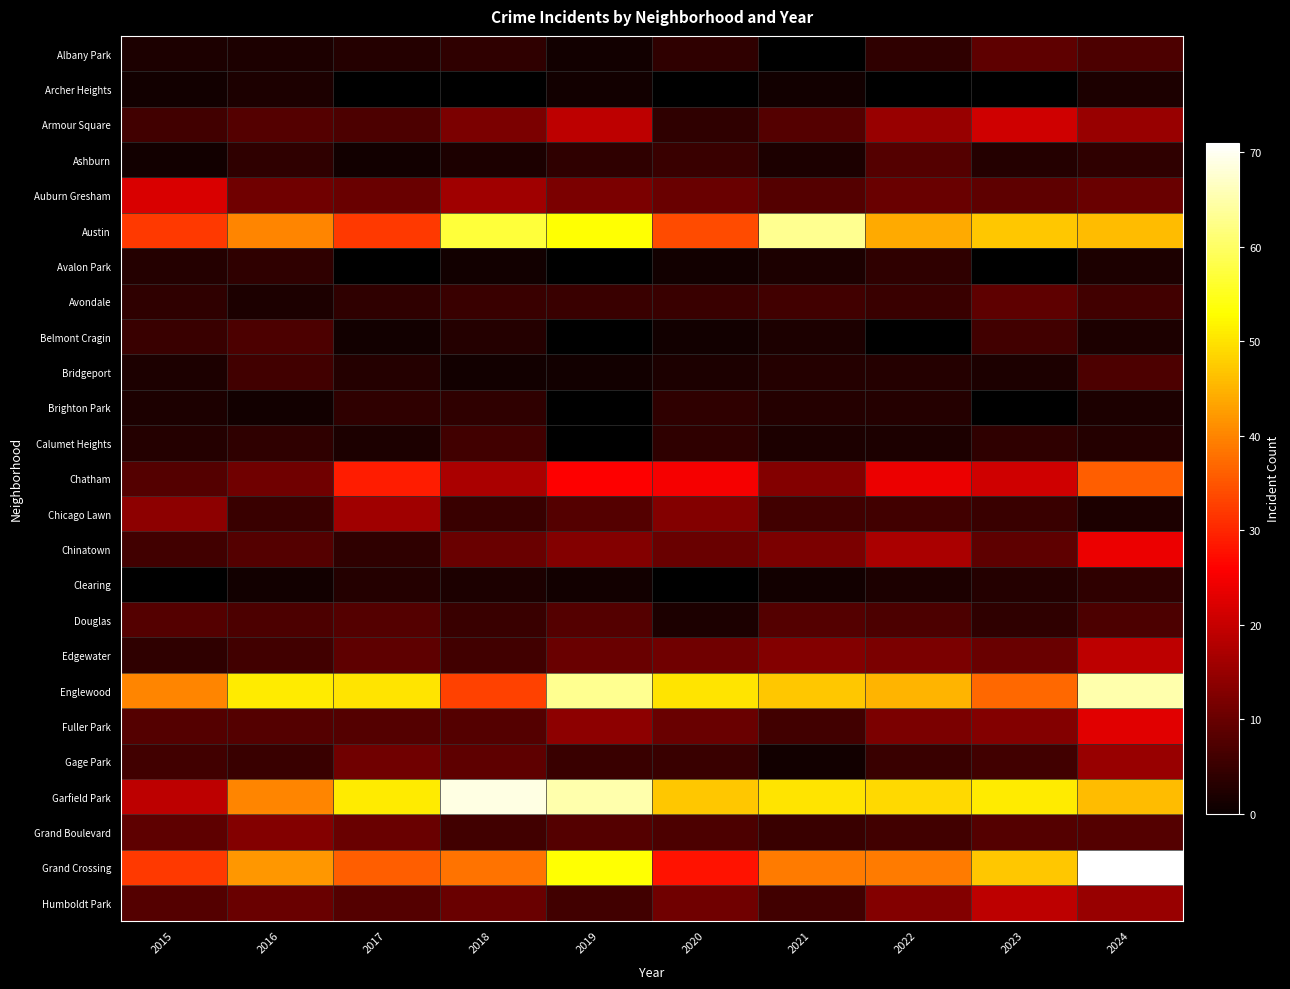

List the labels in order of Chatham value, smallest first.

2015, 2016, 2021, 2018, 2023, 2022, 2020, 2019, 2017, 2024